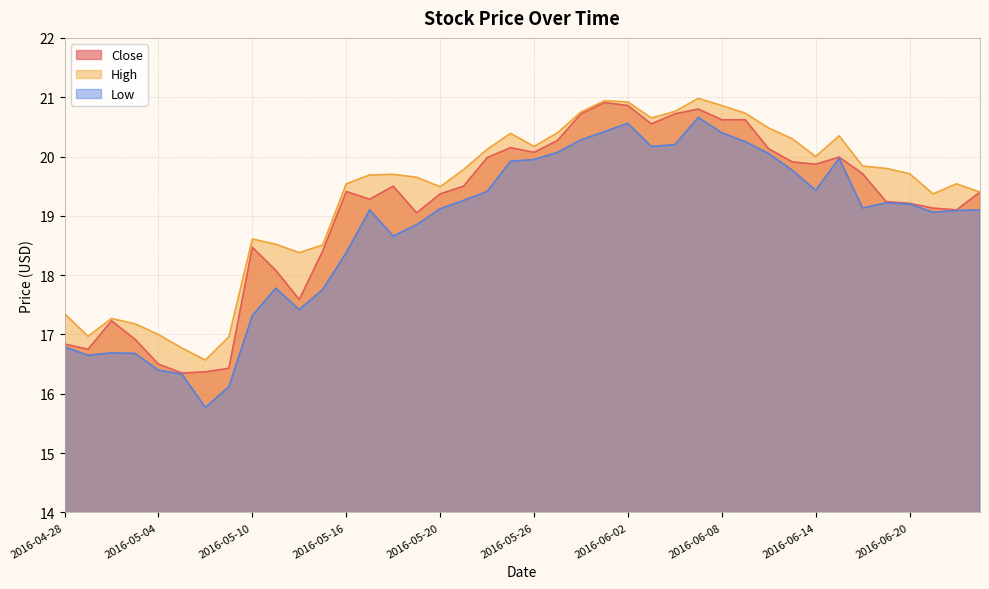

Which series changed the most between 2016-04-29 and 2016-05-05?

Close